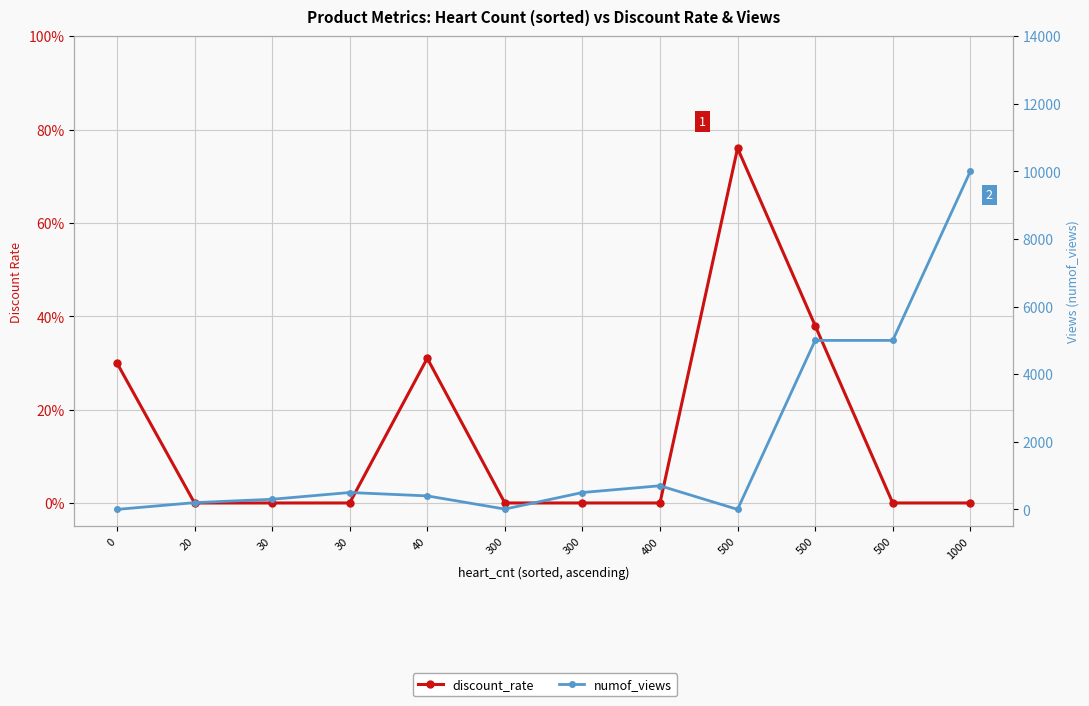

What is the difference between the maximum and second lowest values in the numof_views series?

10000.0